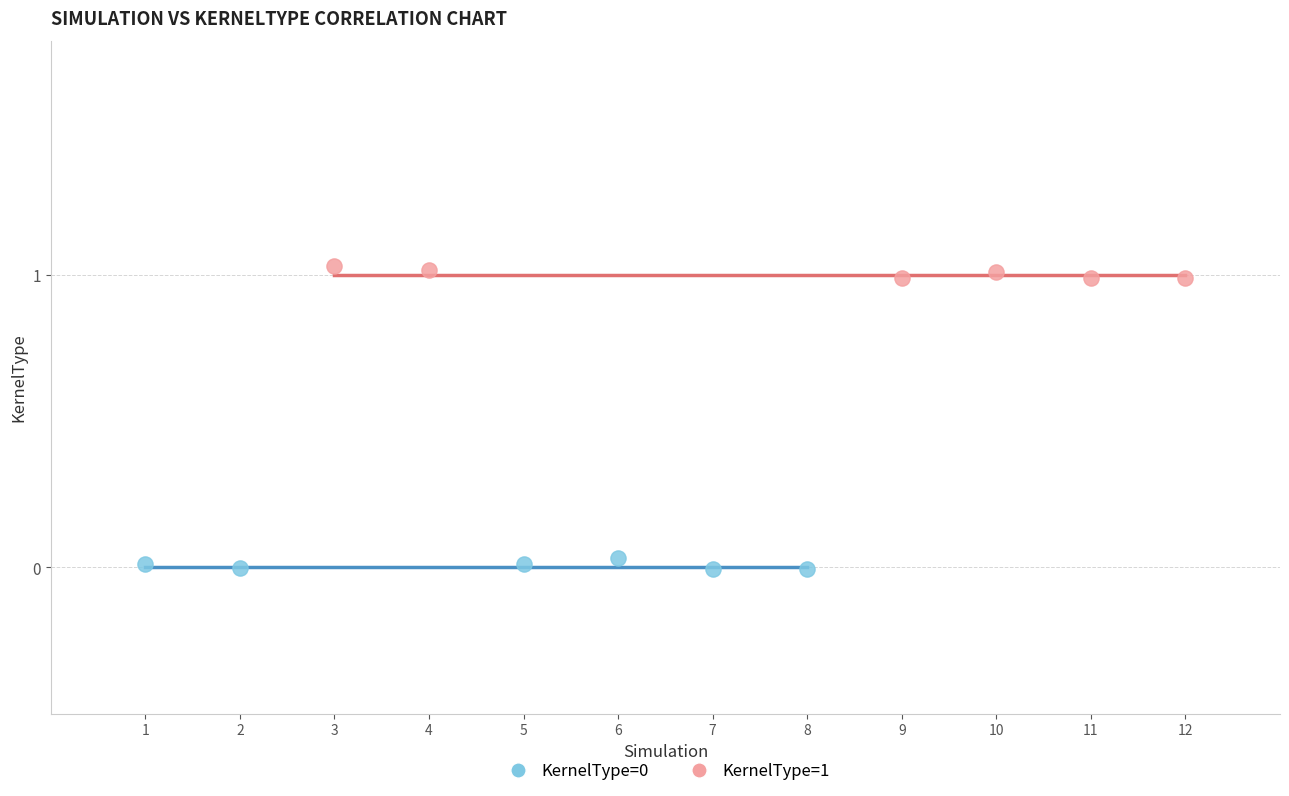

Which series reaches the maximum Y coordinate?

KernelType=1